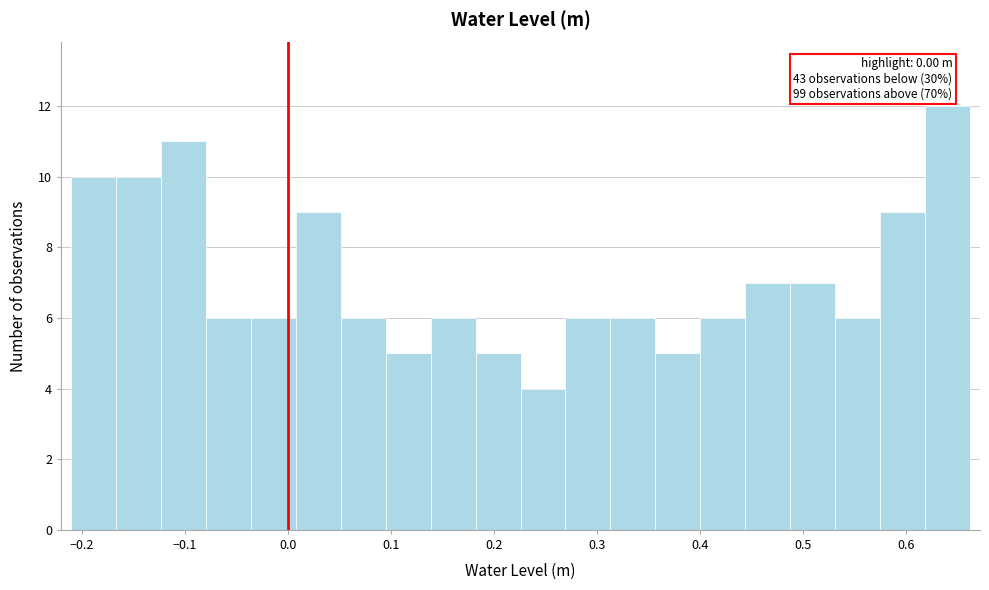

Over which range of the x-axis is the bar tallest?

0.62 to 0.66